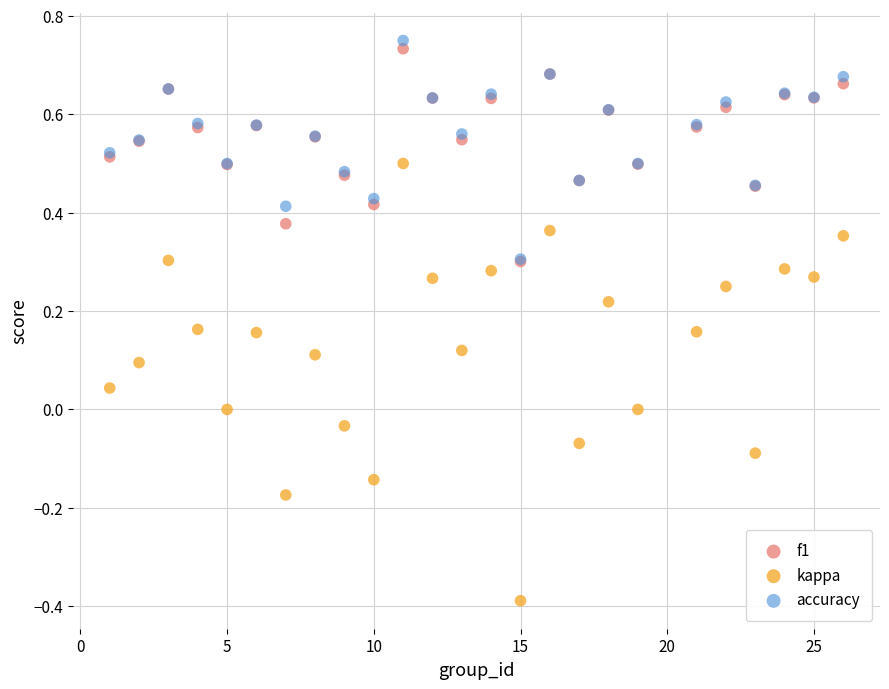

Which series reaches the minimum Y coordinate?

kappa